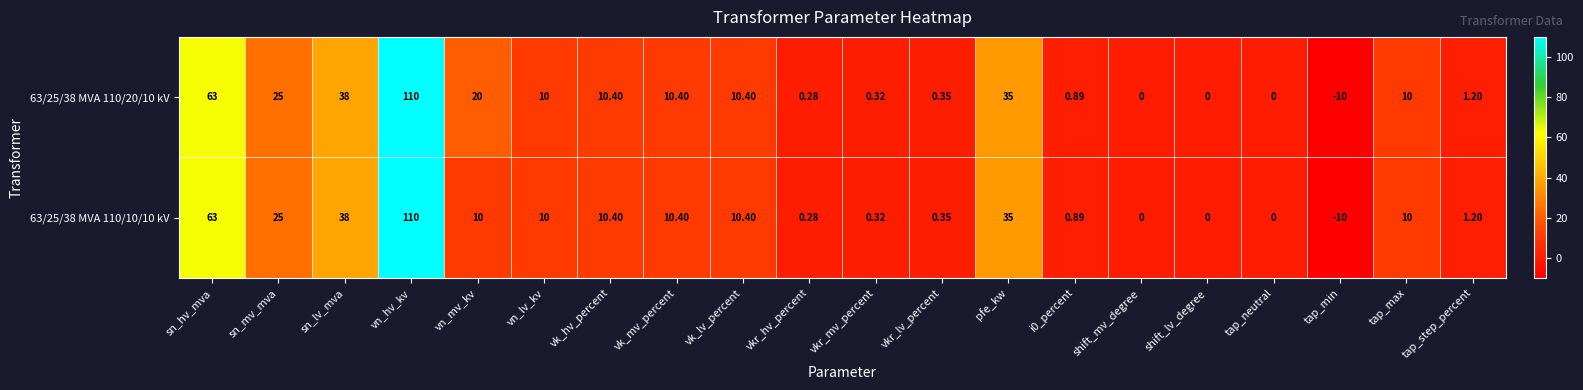

Which category has the highest value in the 63/25/38 MVA 110/20/10 kV series?

vn_hv_kv